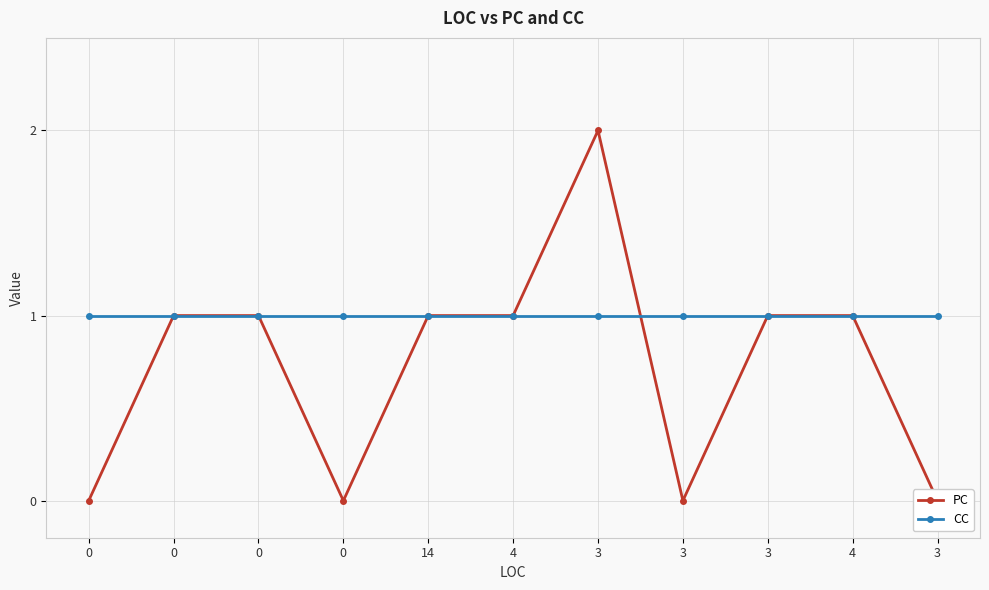

The value of CC at 0 is 1. True or false?

False